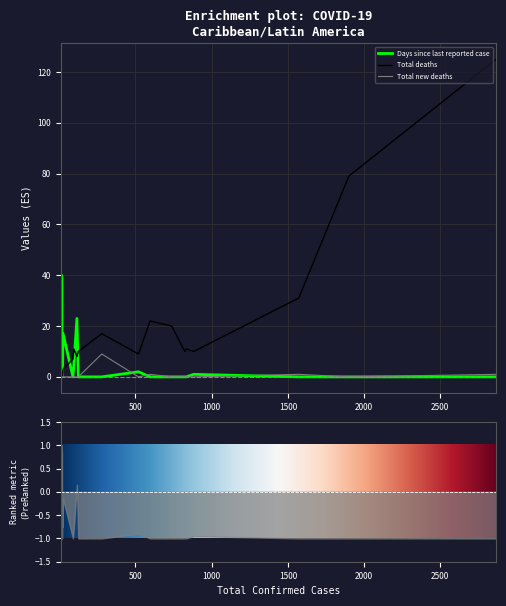

What position from the right is Puerto Rico?

1